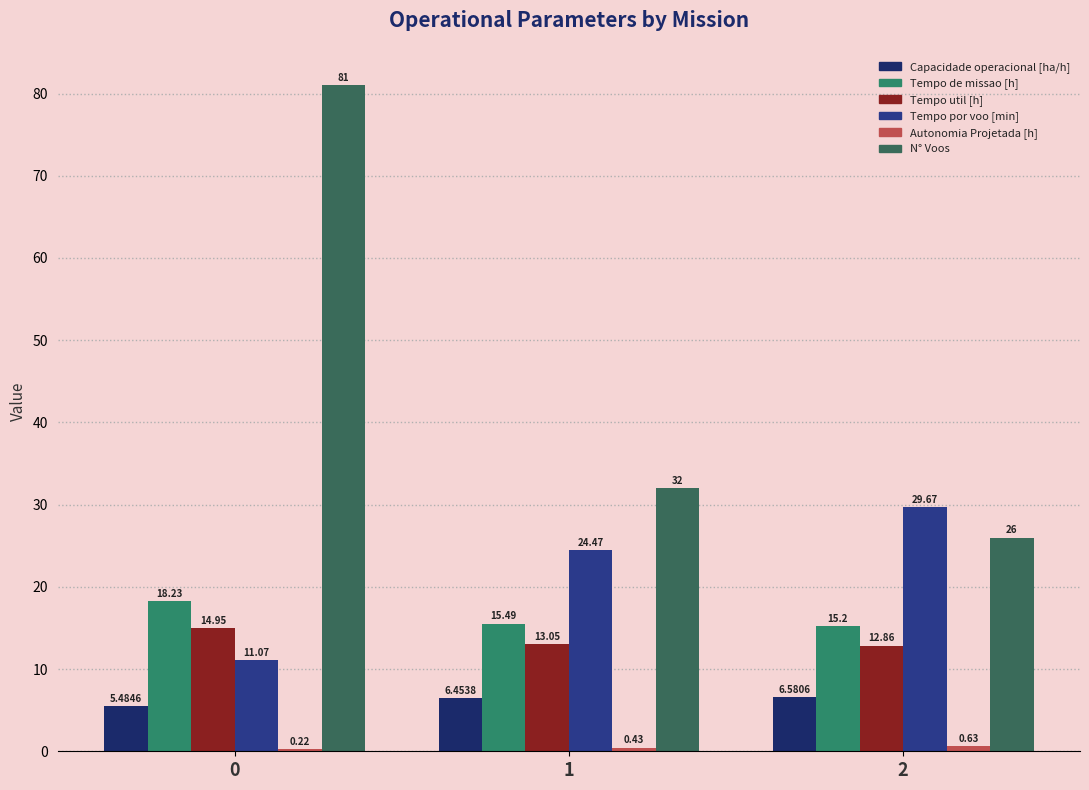

Reading left to right, what are all the values shown in this chart?

Capacidade operacional [ha/h]: 0=5.5	1=6.5	2=6.6
Tempo de missao [h]: 0=18.2	1=15.5	2=15.2
Tempo util [h]: 0=14.9	1=13.1	2=12.9
Tempo por voo [min]: 0=11.1	1=24.5	2=29.7
Autonomia Projetada [h]: 0=0.2	1=0.4	2=0.6
N° Voos: 0=81.0	1=32.0	2=26.0